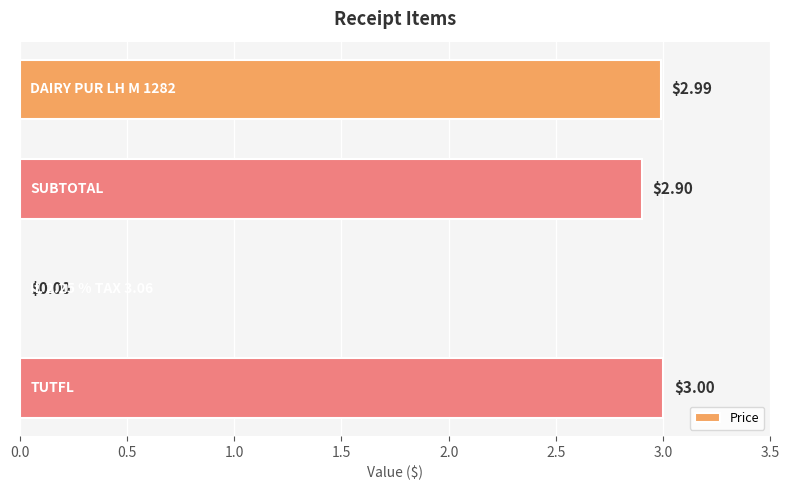

What is the sum of all values?

8.9